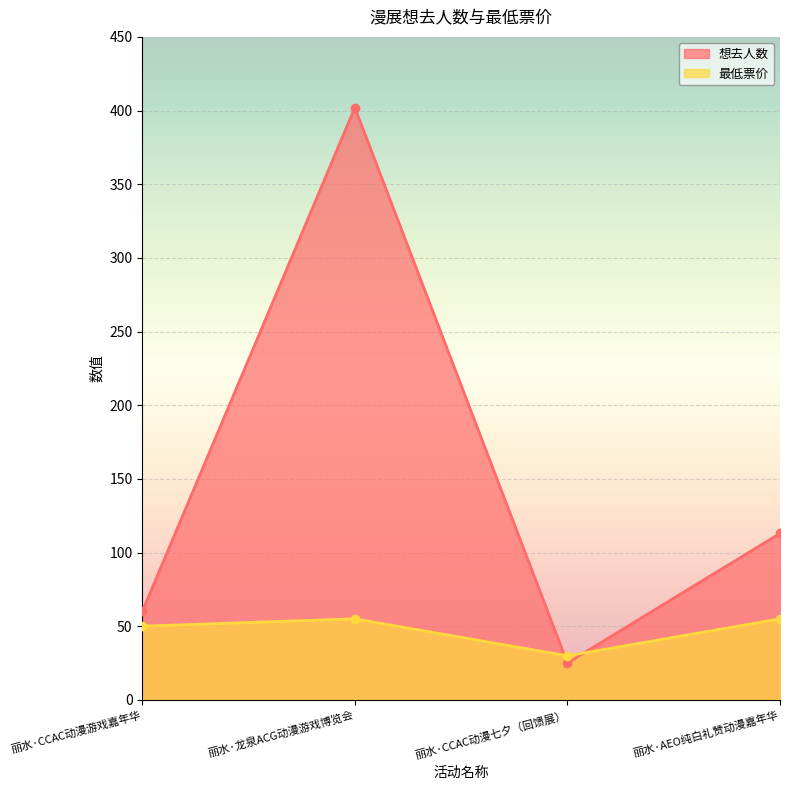

Which series has the largest range (max minus min)?

想去人数